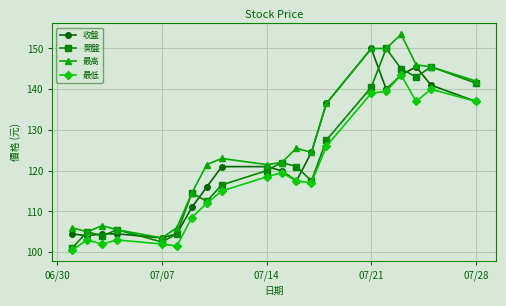

How many data points in 收盤 are less than 121?

10